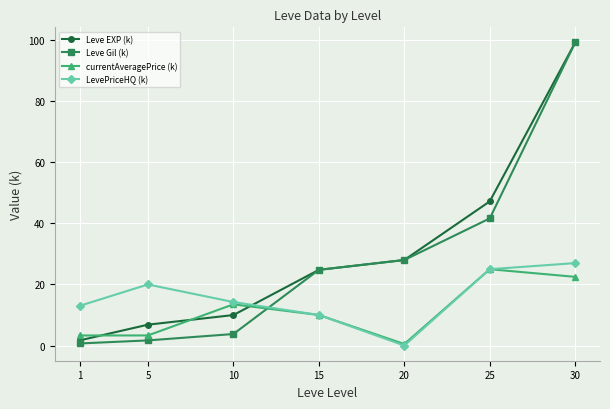

What is the difference between the maximum and second lowest values in the Leve Gil (k) series?

97.5